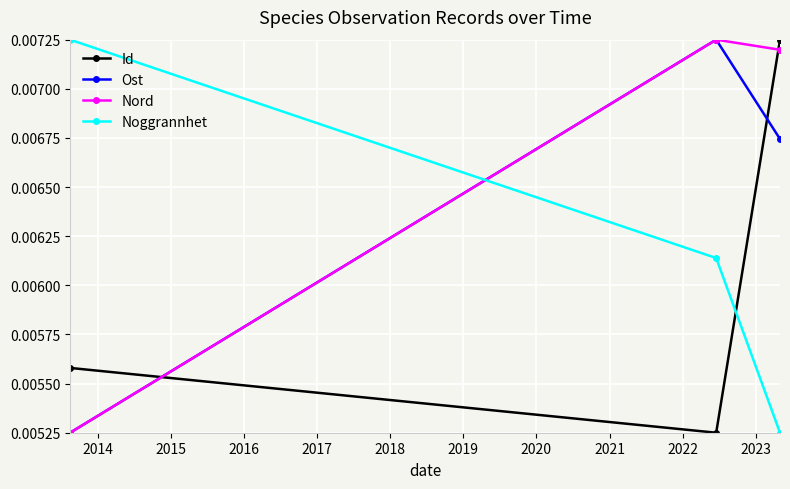

At how many categories does at least one series exceed 0?

3